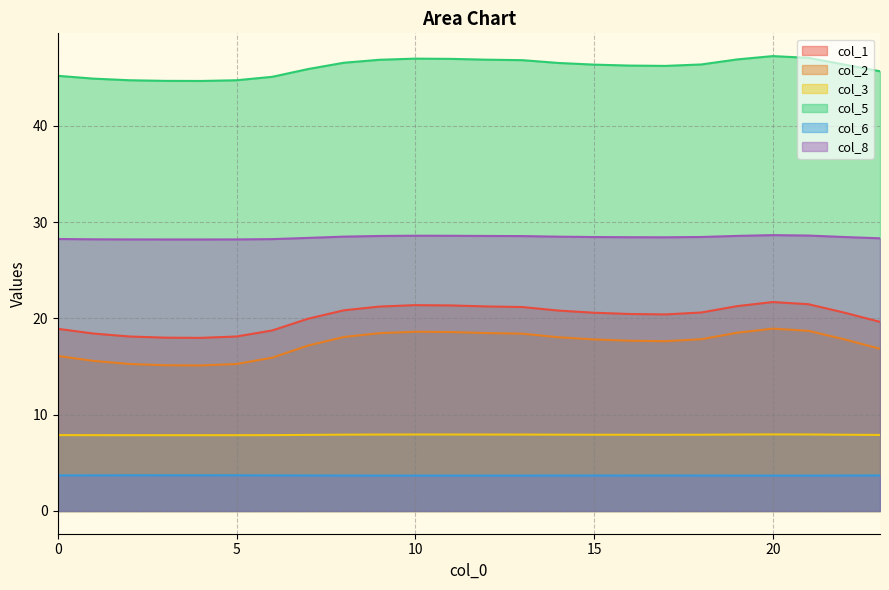

Rank the series by their maximum value, from lowest to highest.

col_6, col_3, col_2, col_1, col_8, col_5